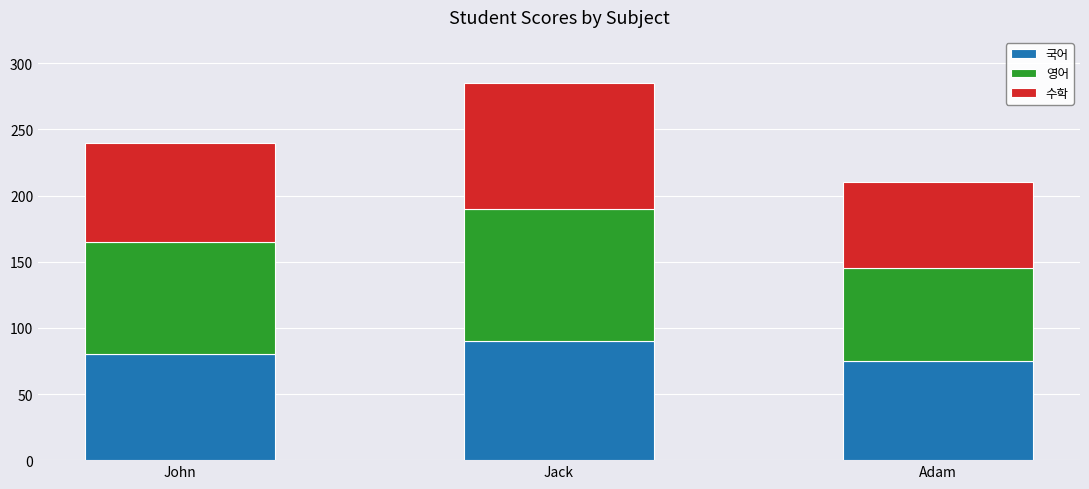

What is the total value across all series at Adam?

210